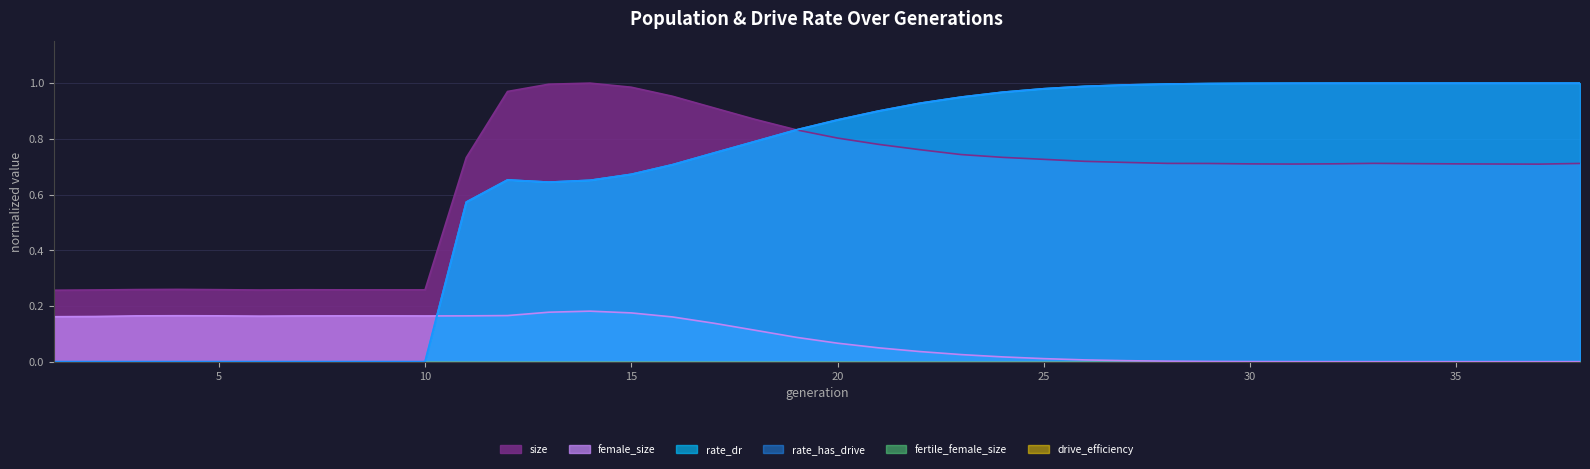

At which category does size reach its first local valley?

6